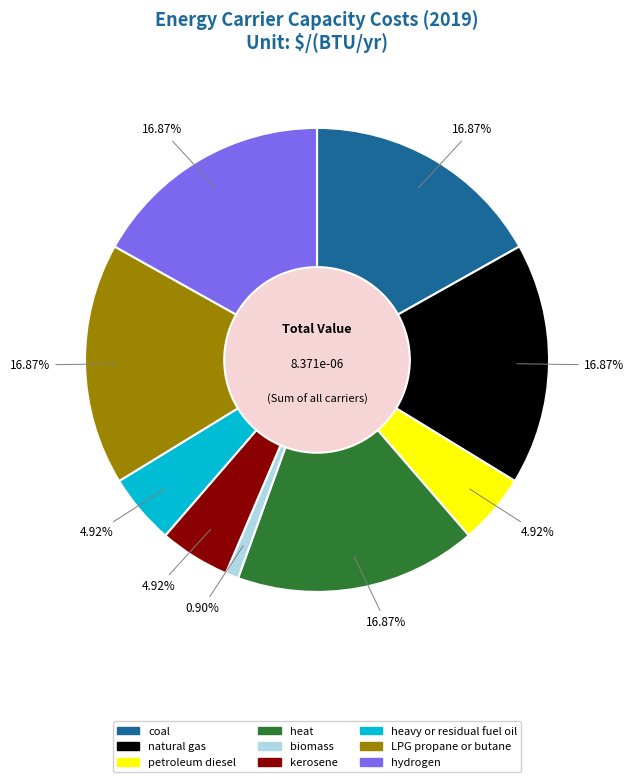

Which has a higher value, biomass or heavy or residual fuel oil?

heavy or residual fuel oil